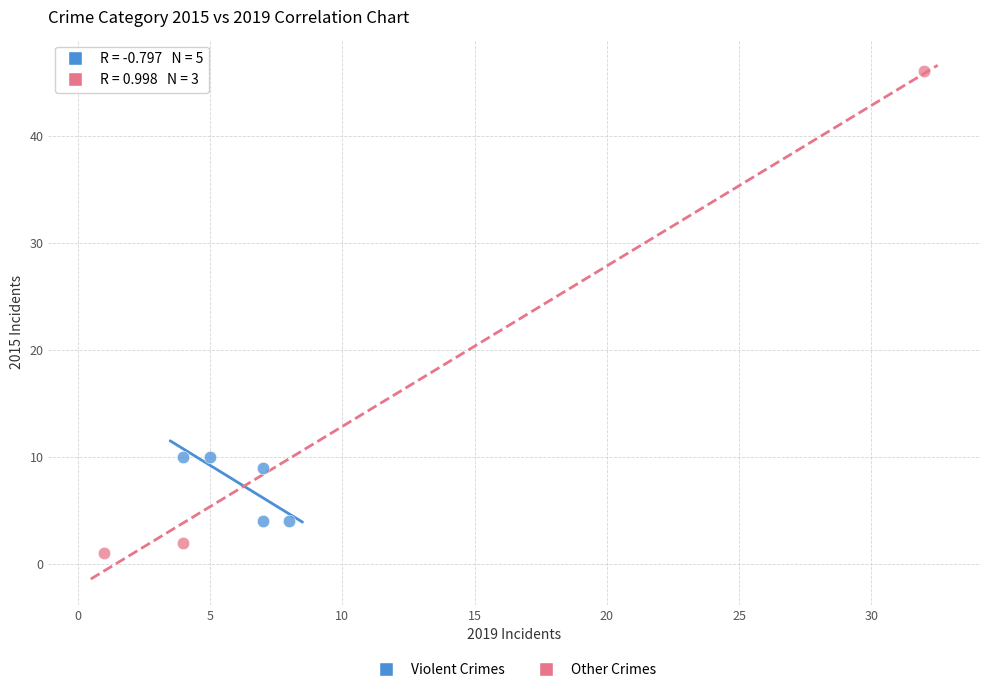

Which series contains the lowest Y value?

Other Crimes